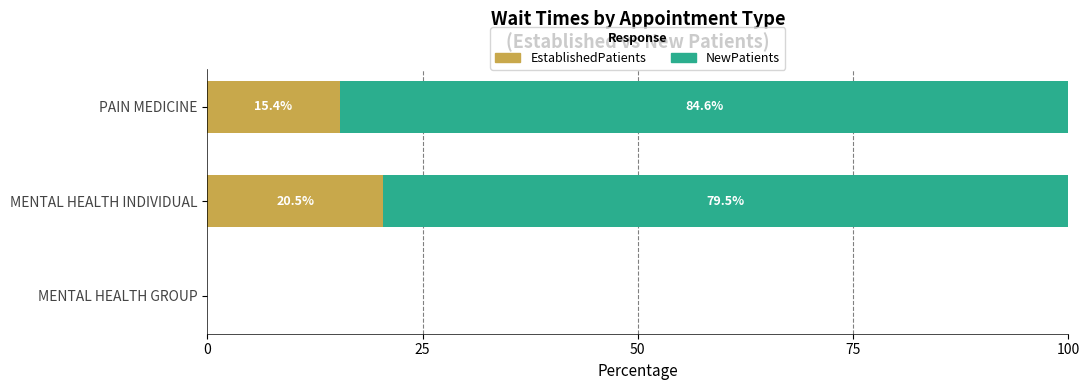

How many data points does each series have?

3